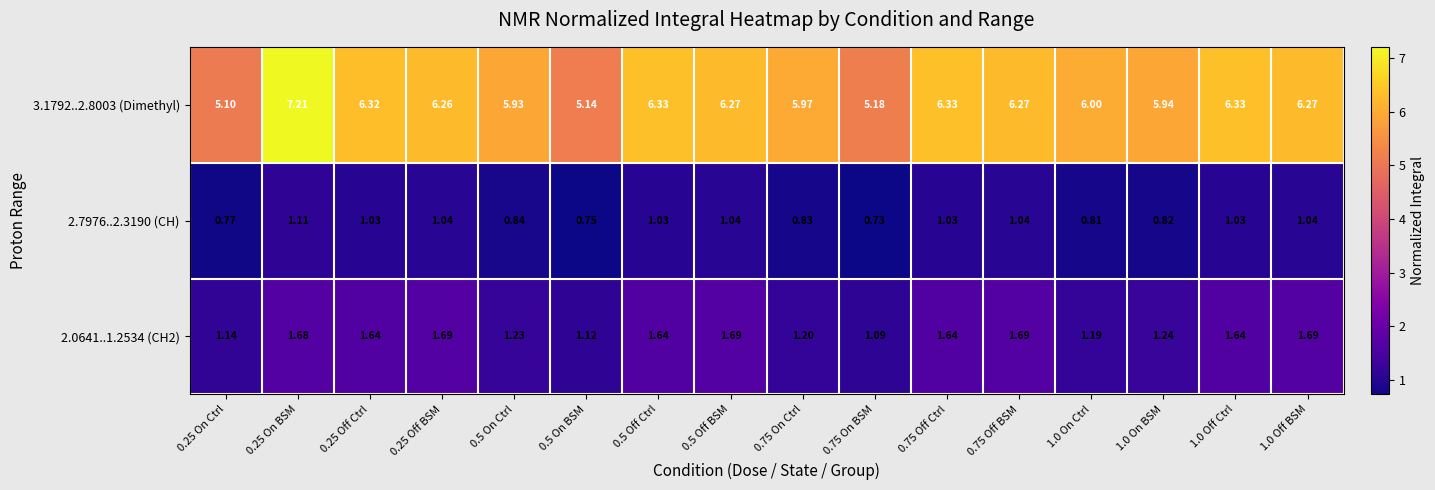

How many data points in 3.1792..2.8003 (Dimethyl) are less than 6?

6